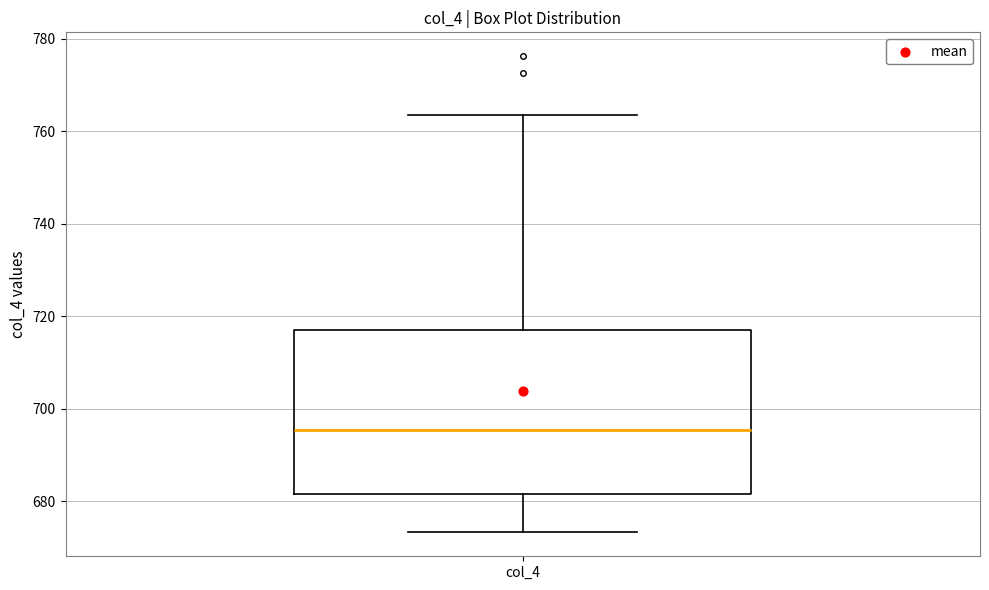

Where is the lower edge of the box for col_4 on the y-axis? The values are not printed on the chart, so give them approximately, as read against the axis.

682